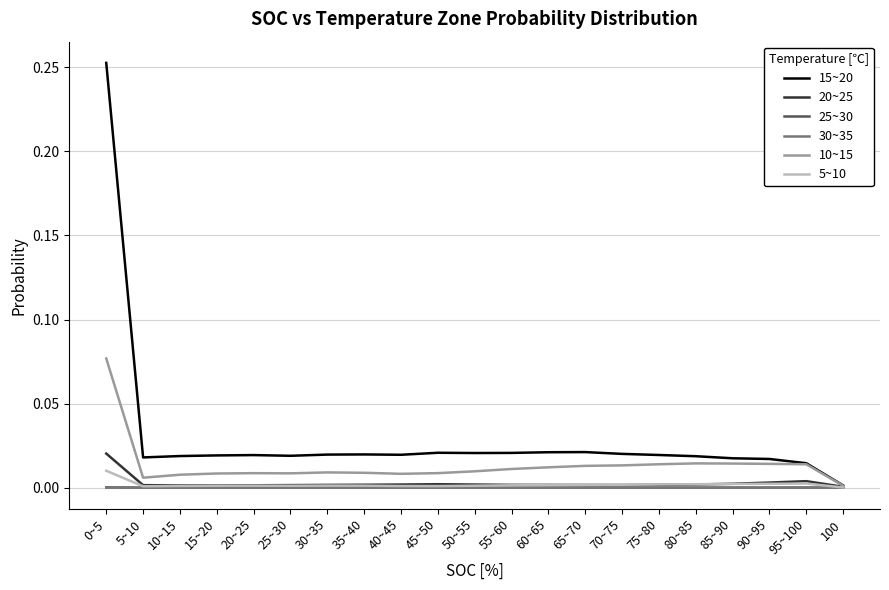

The 30~35 series shows 0.0 at 30~35. True or false?

True